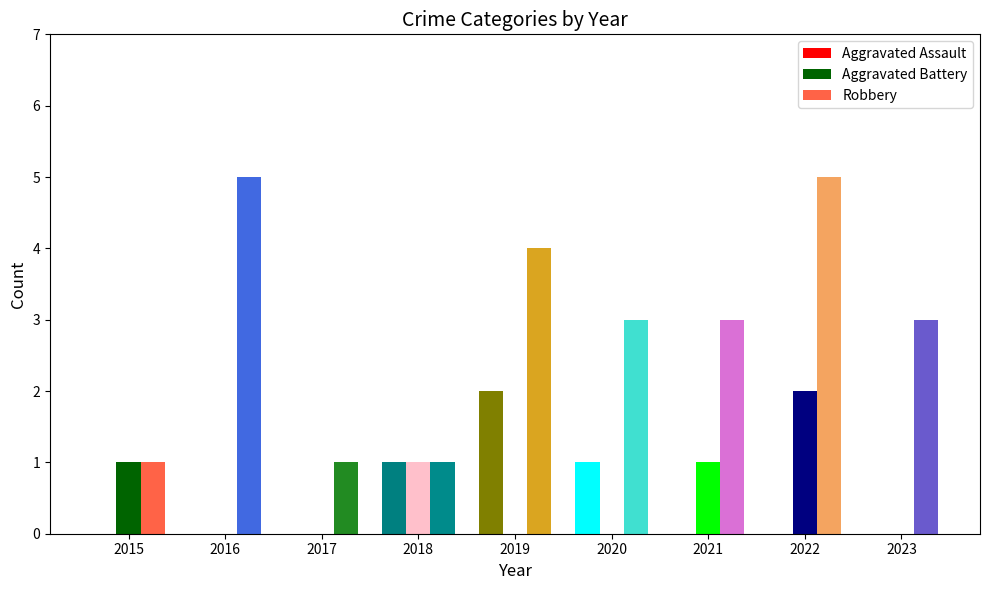

What is the sum of all Robbery values?

26